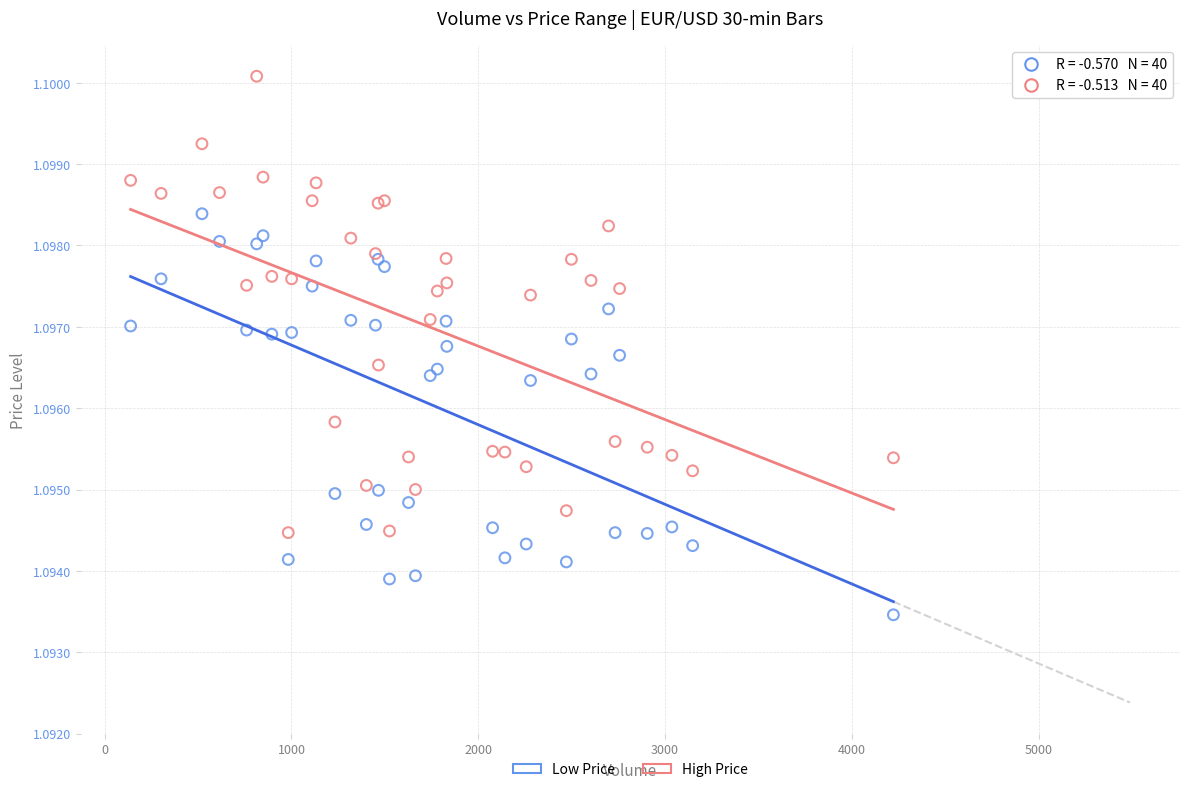

Which series reaches the minimum Y coordinate?

Low Price